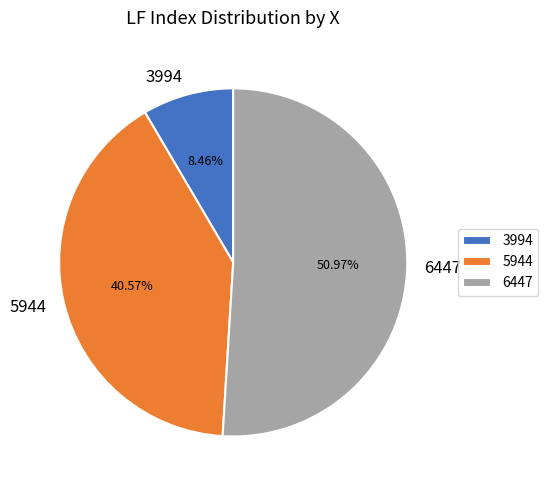

Which slice represents more than half of the pie?

6447